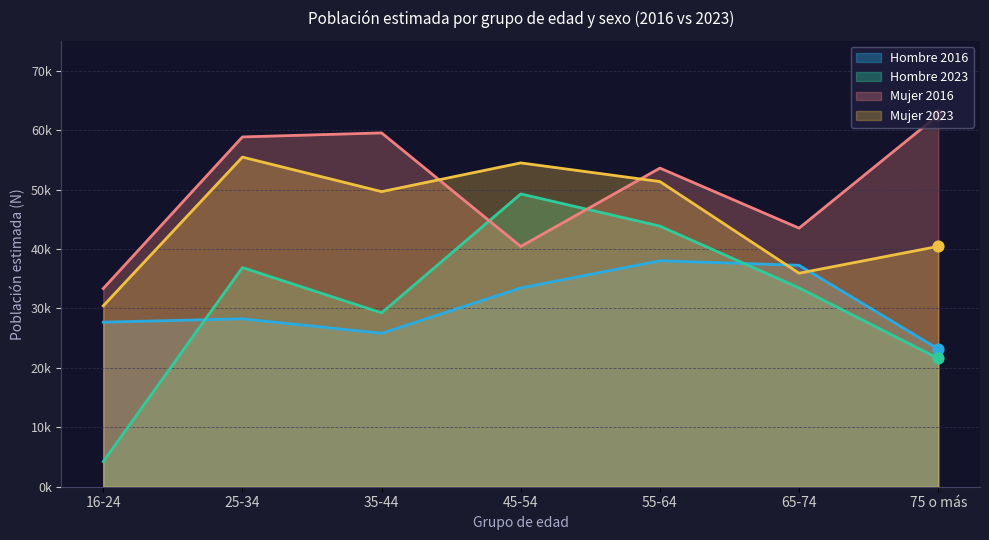

At which category is the sum across all series the highest?

55-64